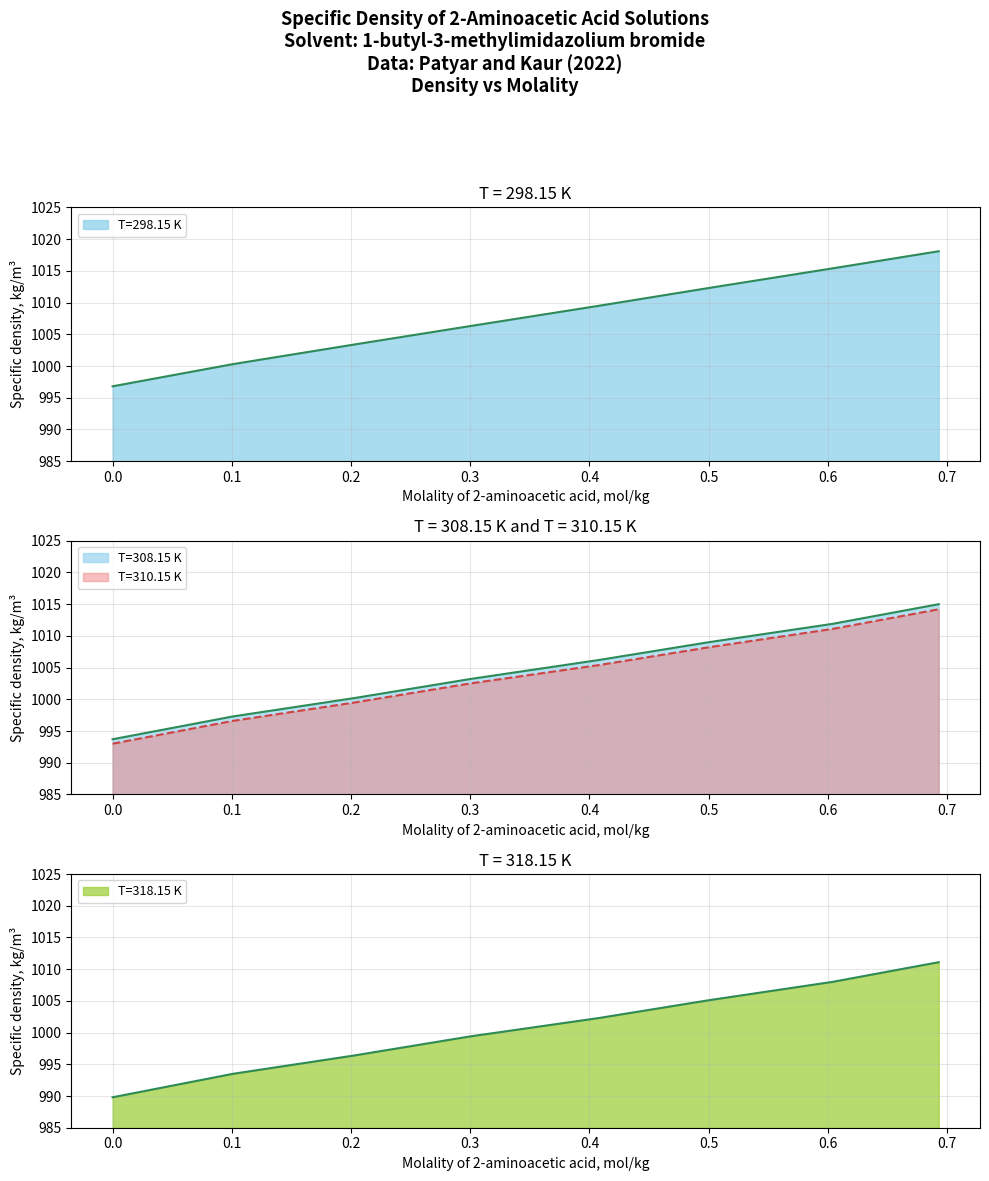

List the series in order of their peak value, highest first.

T=298.15 K, T=308.15 K, T=310.15 K, T=318.15 K